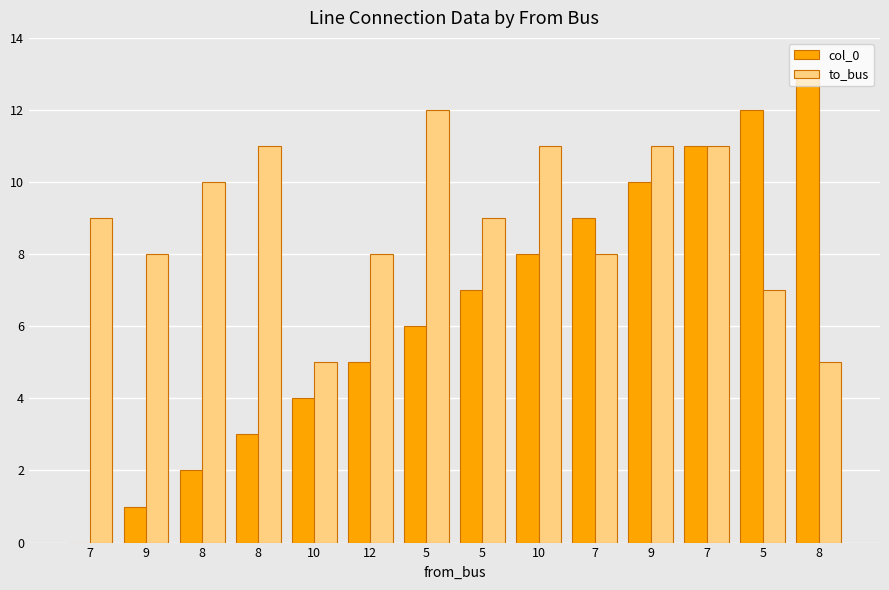

The value of col_0 at 9 is 1. True or false?

True